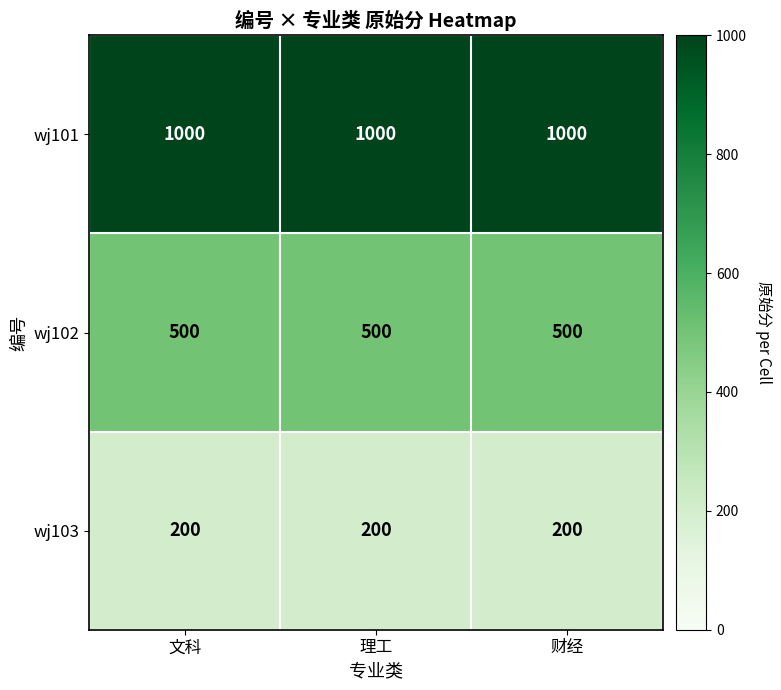

Is it true that wj101 equals 1000 at 文科?

True